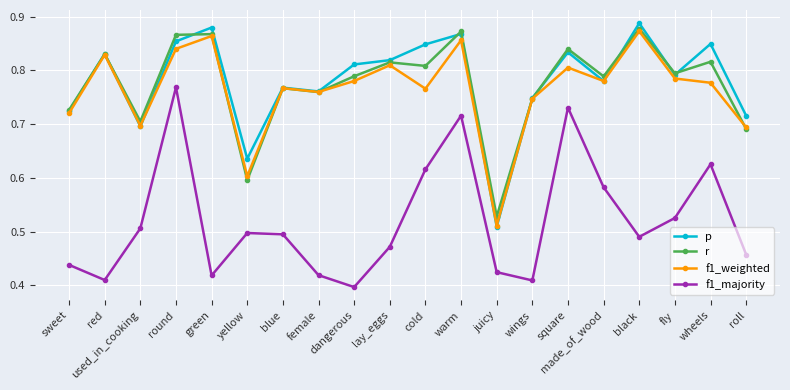

The p series shows 0.4 at made_of_wood. True or false?

False